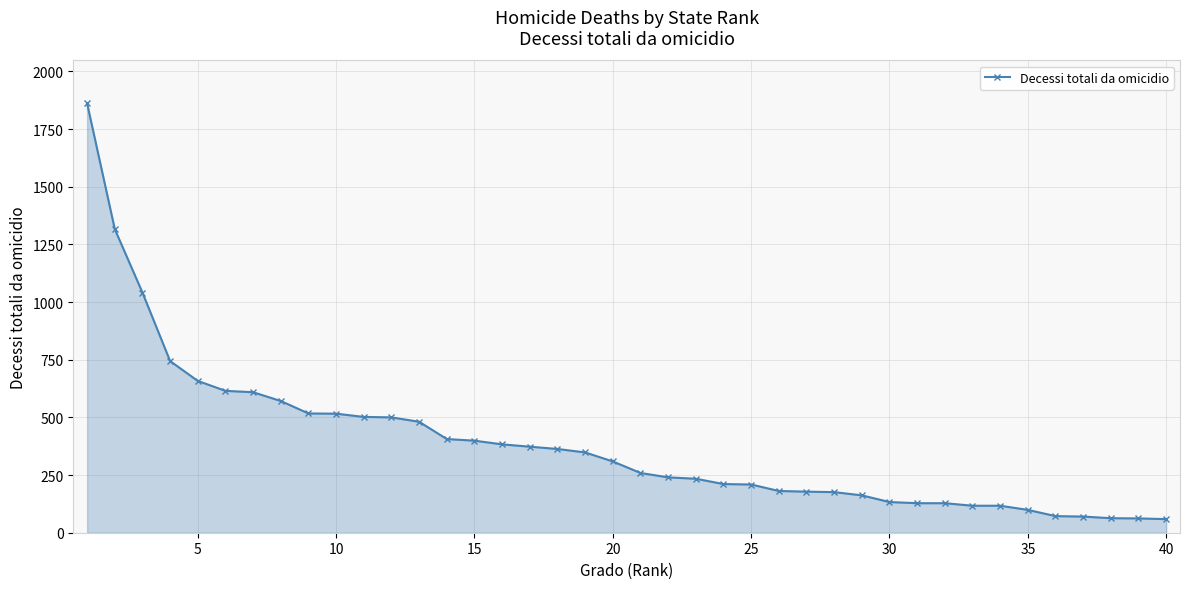

What is the value of the 38th point from the left?

63